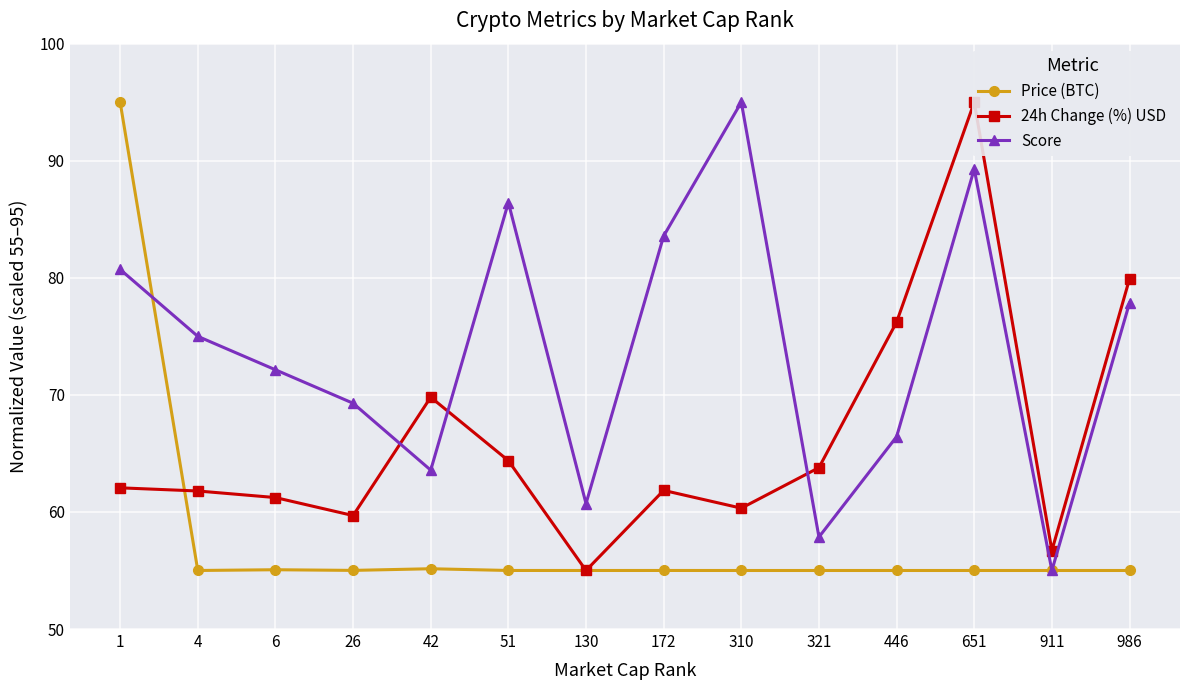

List the series in order of their overall mean, highest first.

Score, 24h Change (%) USD, Price (BTC)